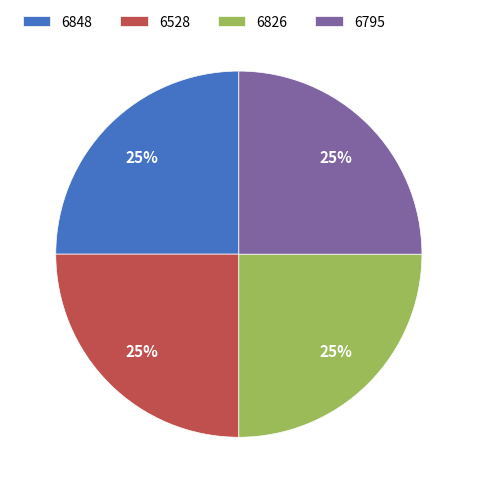

What is the ratio of the value at 6795 to the value at 6826?

1.0